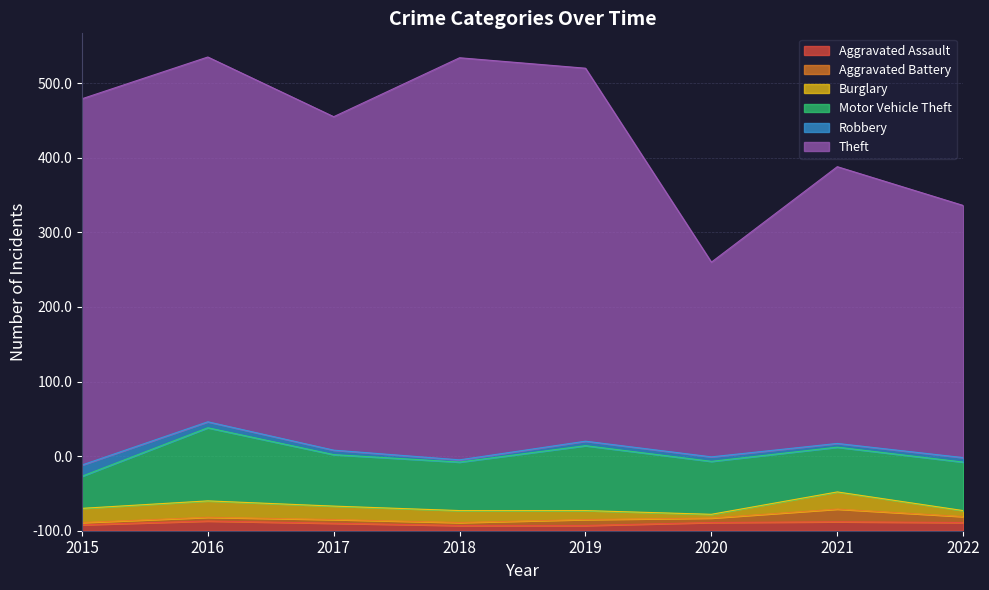

True or false: Motor Vehicle Theft and Aggravated Assault intersect in this chart.

False